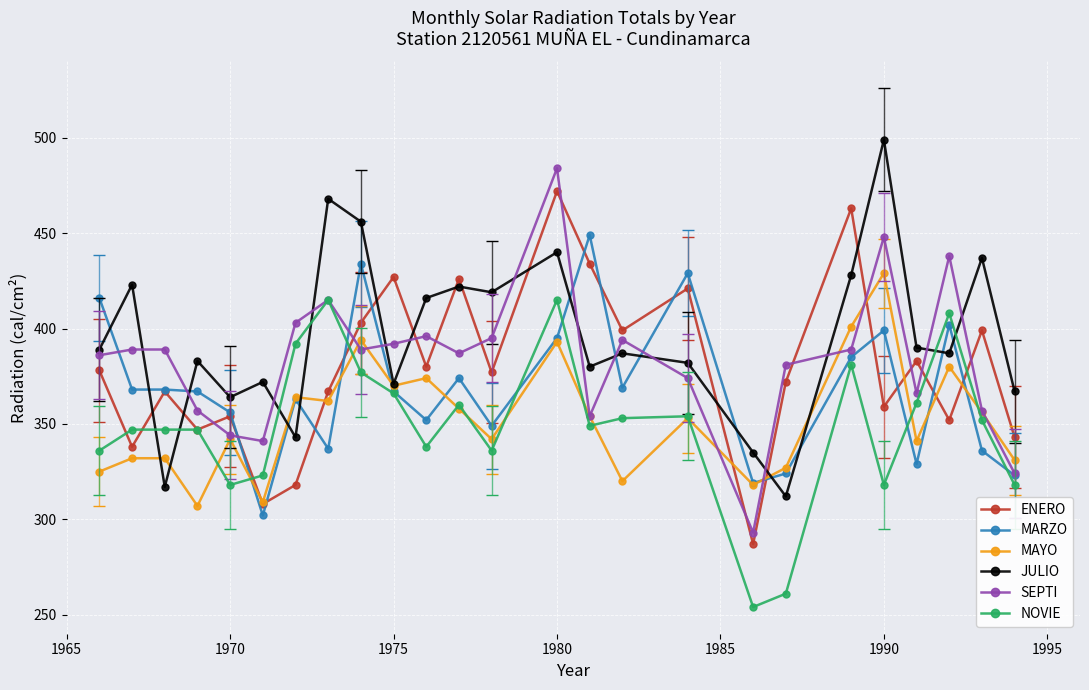

Which series ends up on top after the final intersection of JULIO and NOVIE?

JULIO